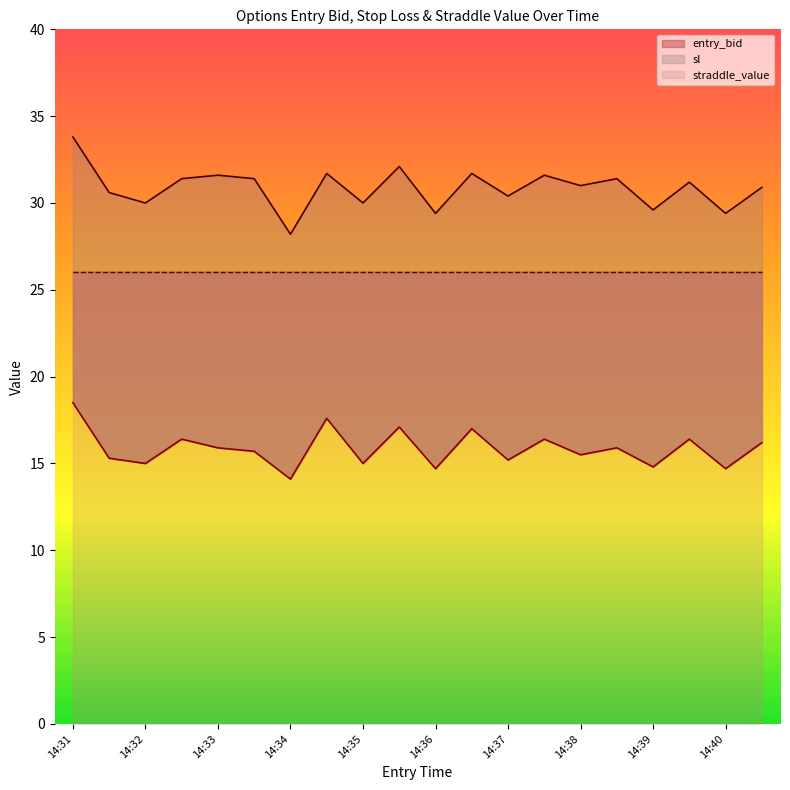

What is the maximum value shown in the chart?

33.8